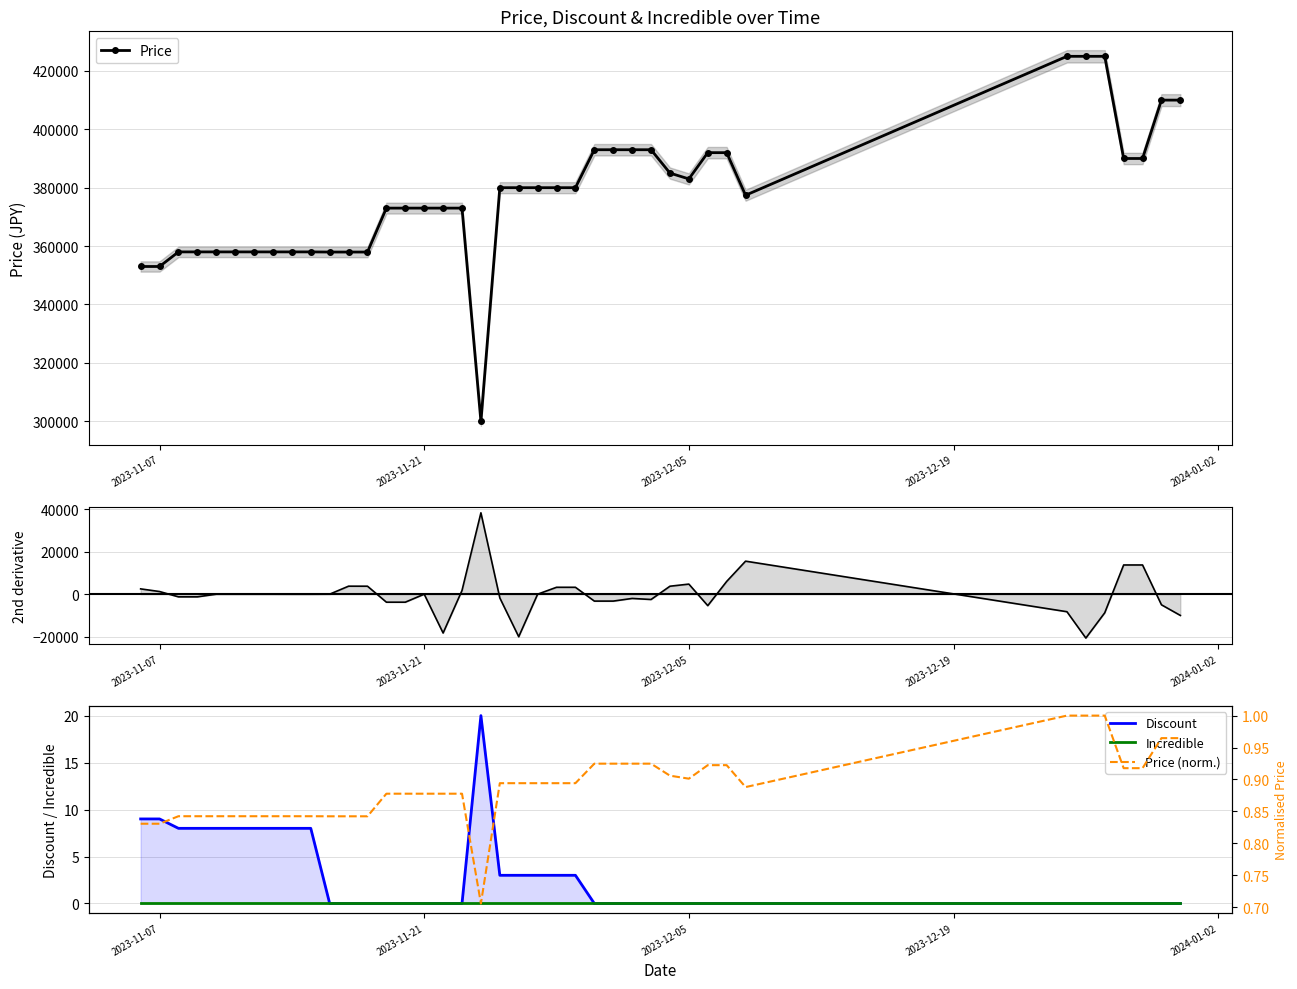

True or false: Price and Price 2nd deriv. intersect in this chart.

False